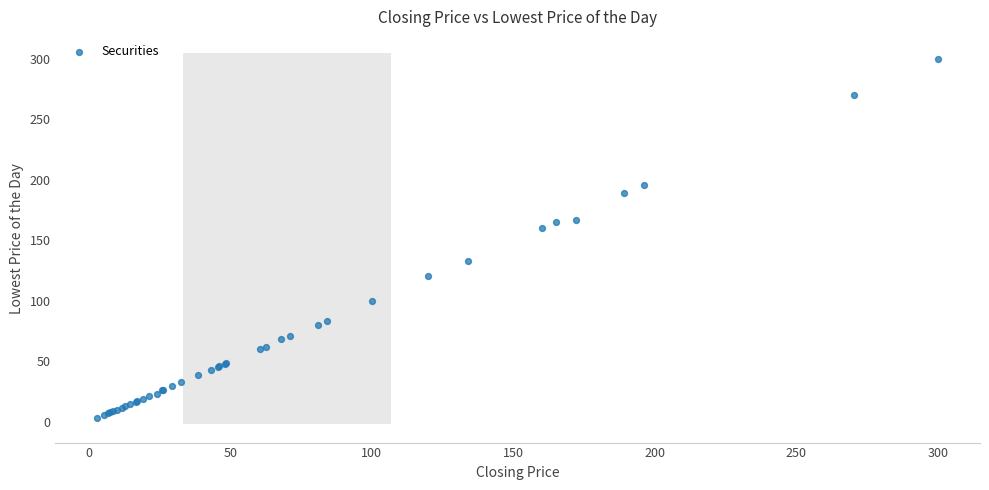

What Y value in the scatter plot is closest to 151?

160.0